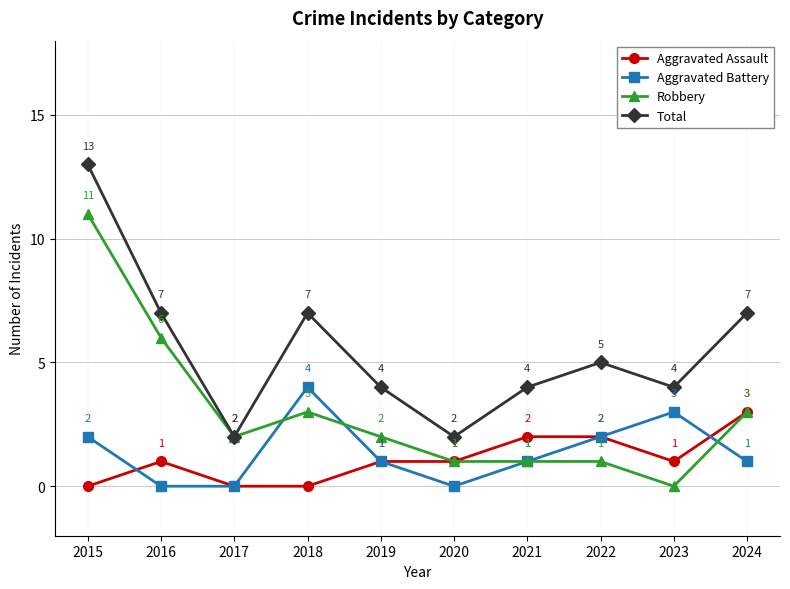

Which series changed the most between 2020 and 2023?

Aggravated Battery